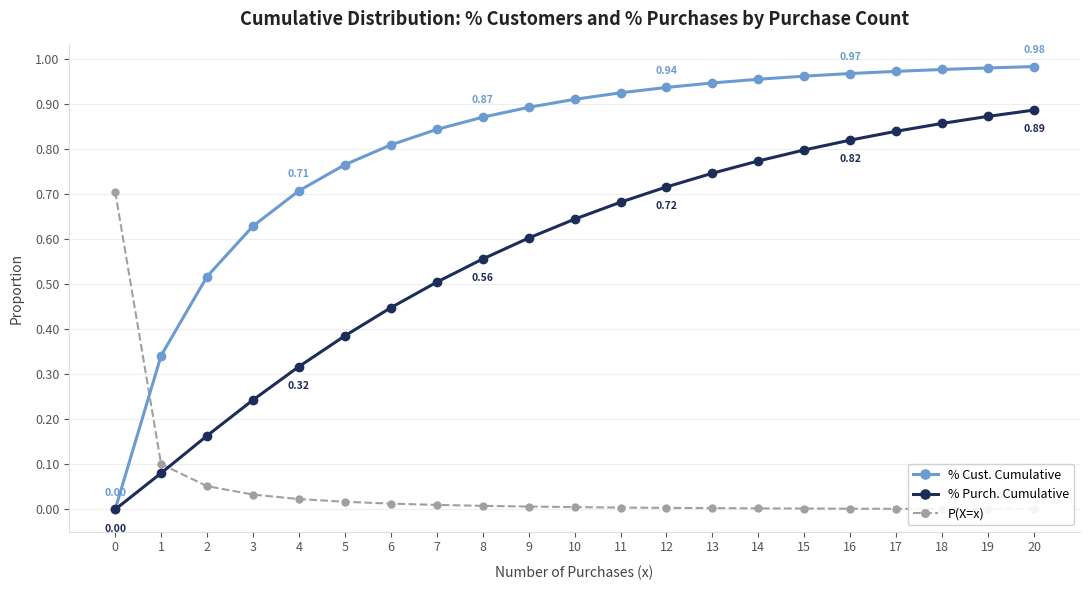

What are all the series names shown in the legend?

% Cust. Cumulative, % Purch. Cumulative, P(X=x)